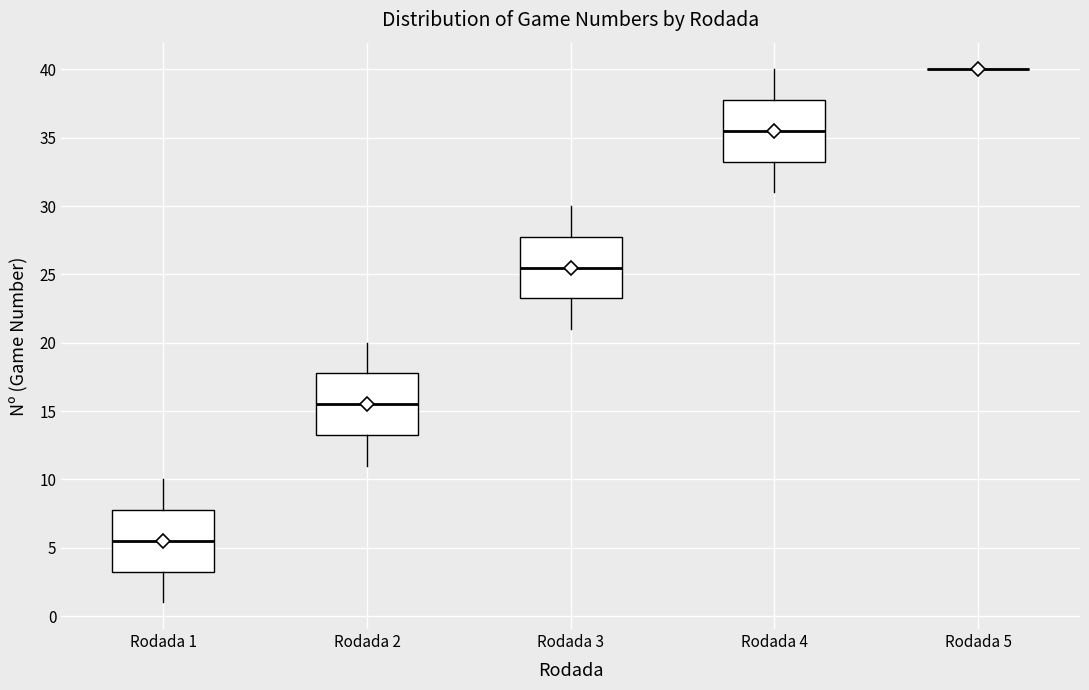

Reading left to right, read every box against the y-axis: the position of its median line, the range the box covers, and the ends of its whiskers. The values are not printed on the chart, so give them approximately, as read against the axis.

Rodada 1: median 5.5, box 3.5 to 8.0, whiskers 1.0 to 10.0
Rodada 2: median 15.5, box 13.5 to 18.0, whiskers 11.0 to 20.0
Rodada 3: median 25.5, box 23.5 to 28.0, whiskers 21.0 to 30.0
Rodada 4: median 35.5, box 33.5 to 38.0, whiskers 31.0 to 40.0
Rodada 5: box collapsed to a line at 40.0, whiskers 40.0 to 40.0